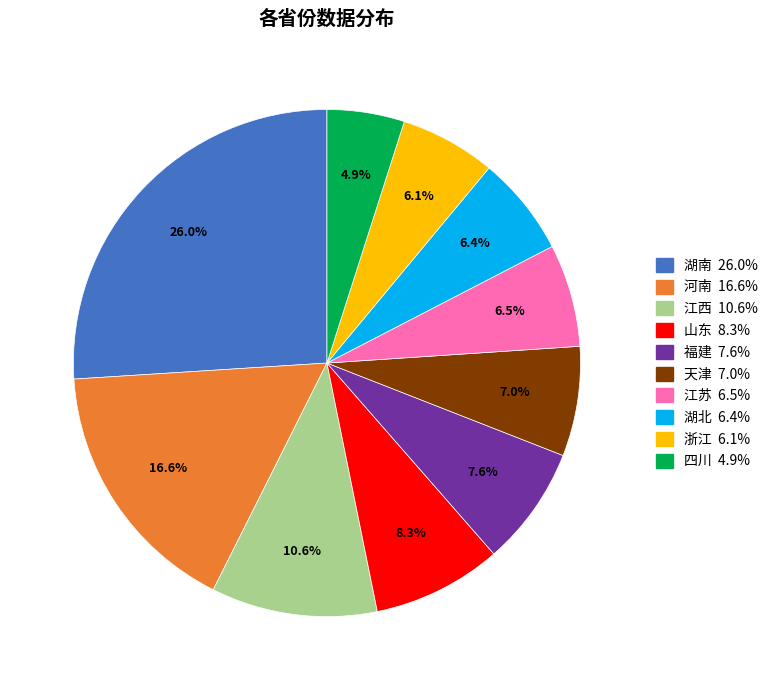

Is there any slice that represents more than half of the pie?

No